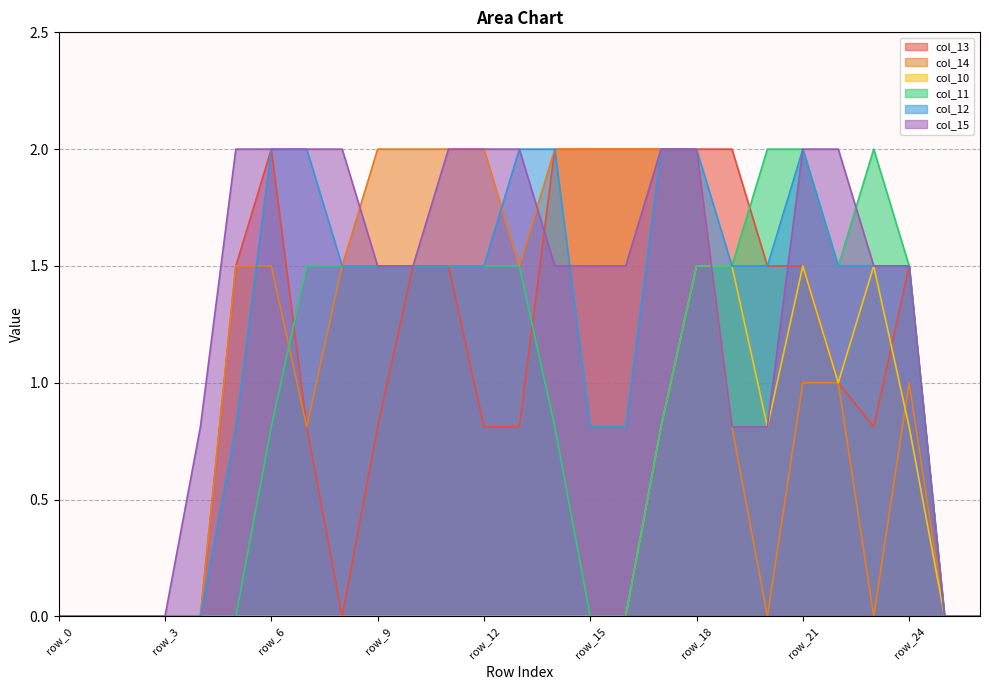

Does the chart have visible grid lines?

Yes